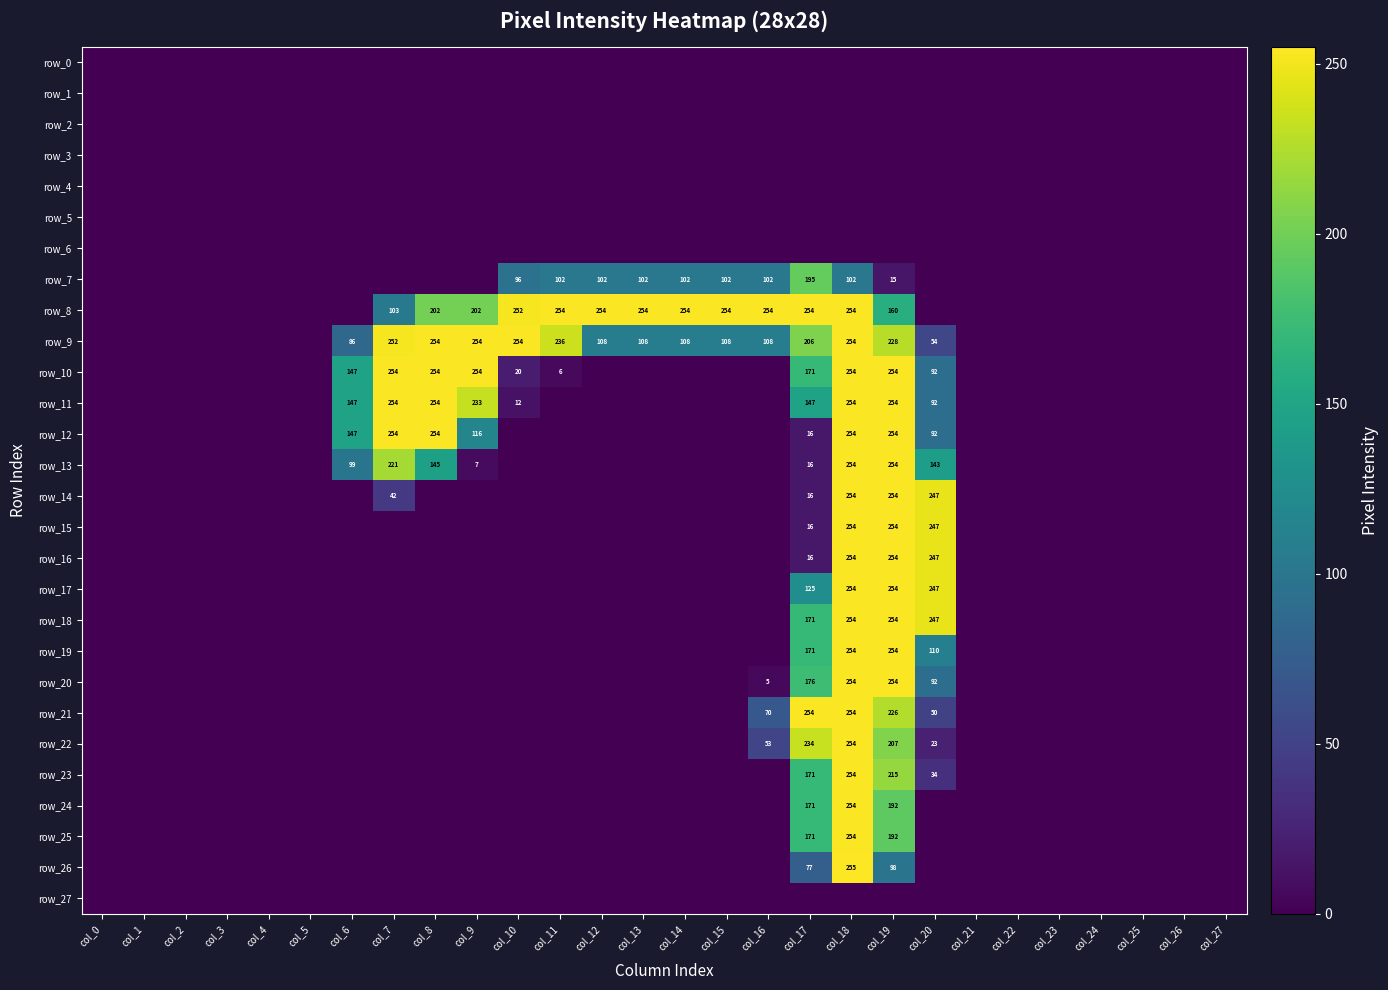

How many distinct data groups are displayed?

28